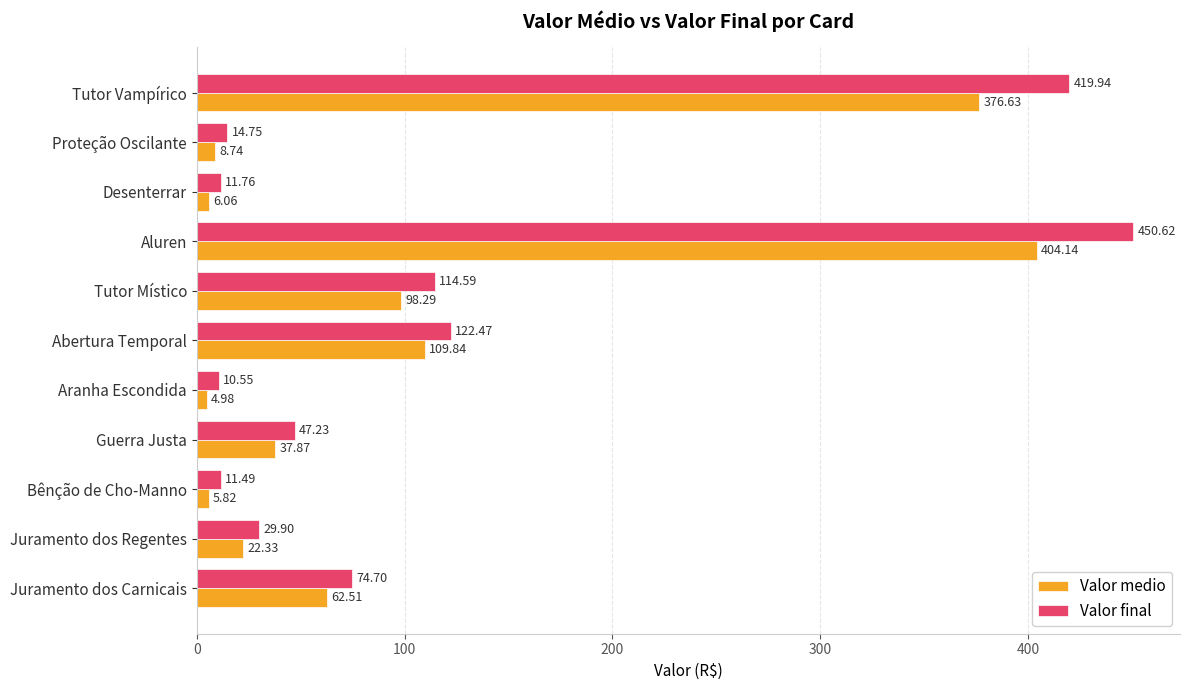

Which series has the largest range (max minus min)?

Valor final